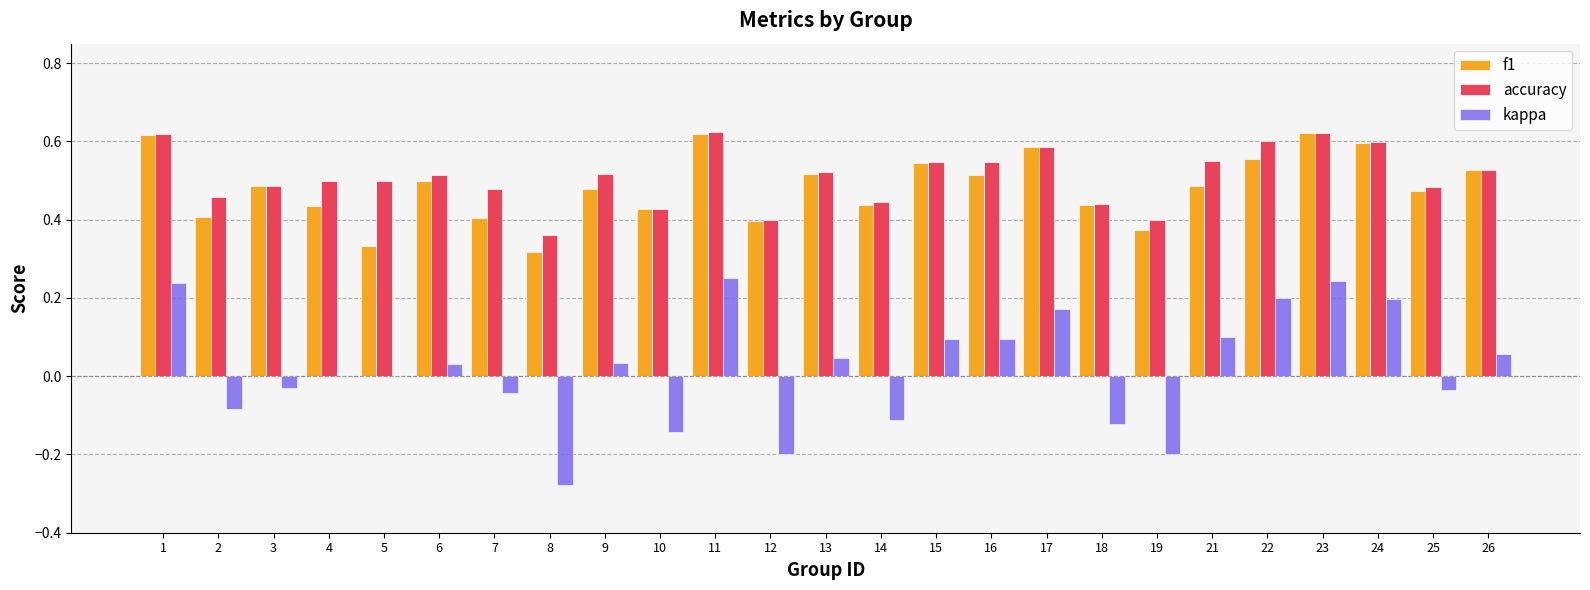

What is the sum of the accuracy values at 6 and 13?

1.0